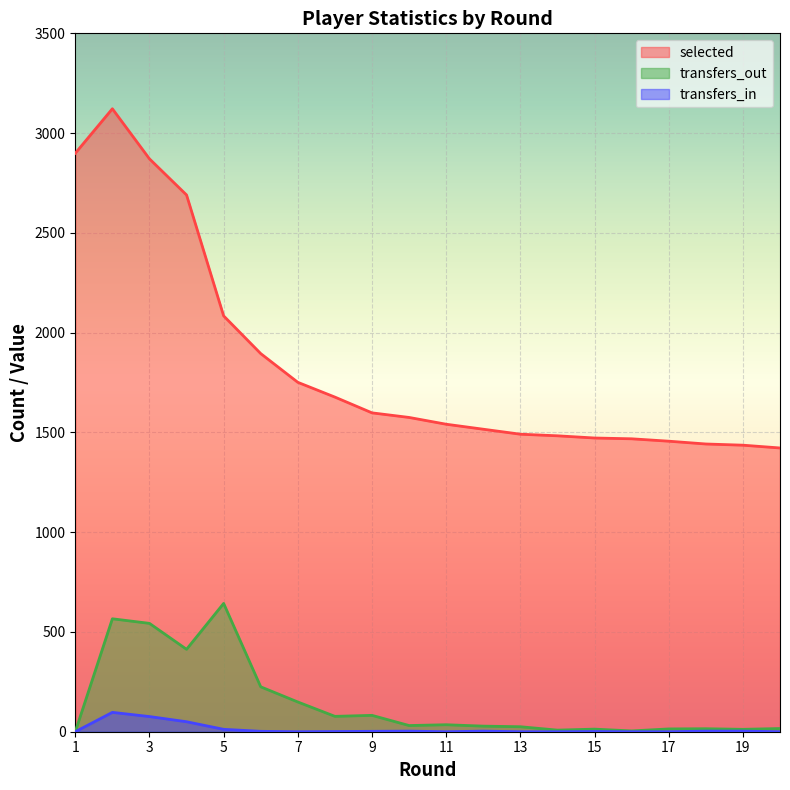

How many values in the transfers_out series are below 31?

10